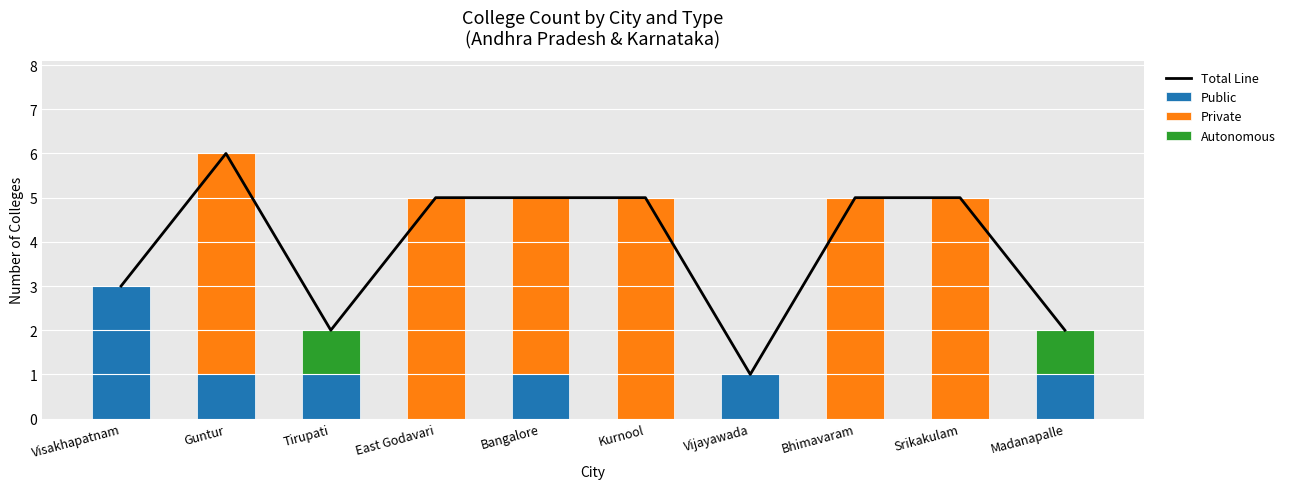

At which label does Autonomous reach its peak?

Tirupati